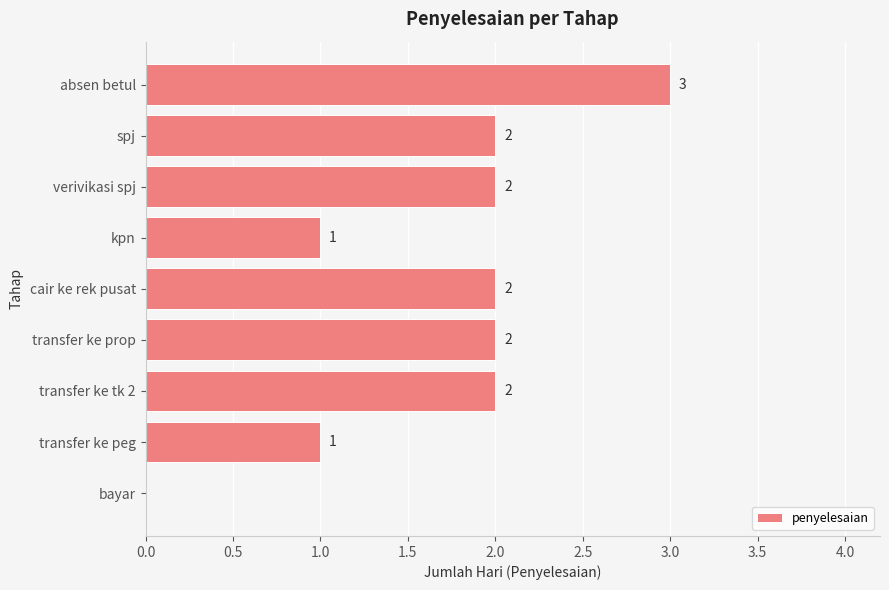

Reading top to bottom, what are all the values shown in this chart?

absen betul=3	spj=2	verivikasi spj=2	kpn=1	cair ke rek pusat=2	transfer ke prop=2	transfer ke tk 2=2	transfer ke peg=1	bayar=0